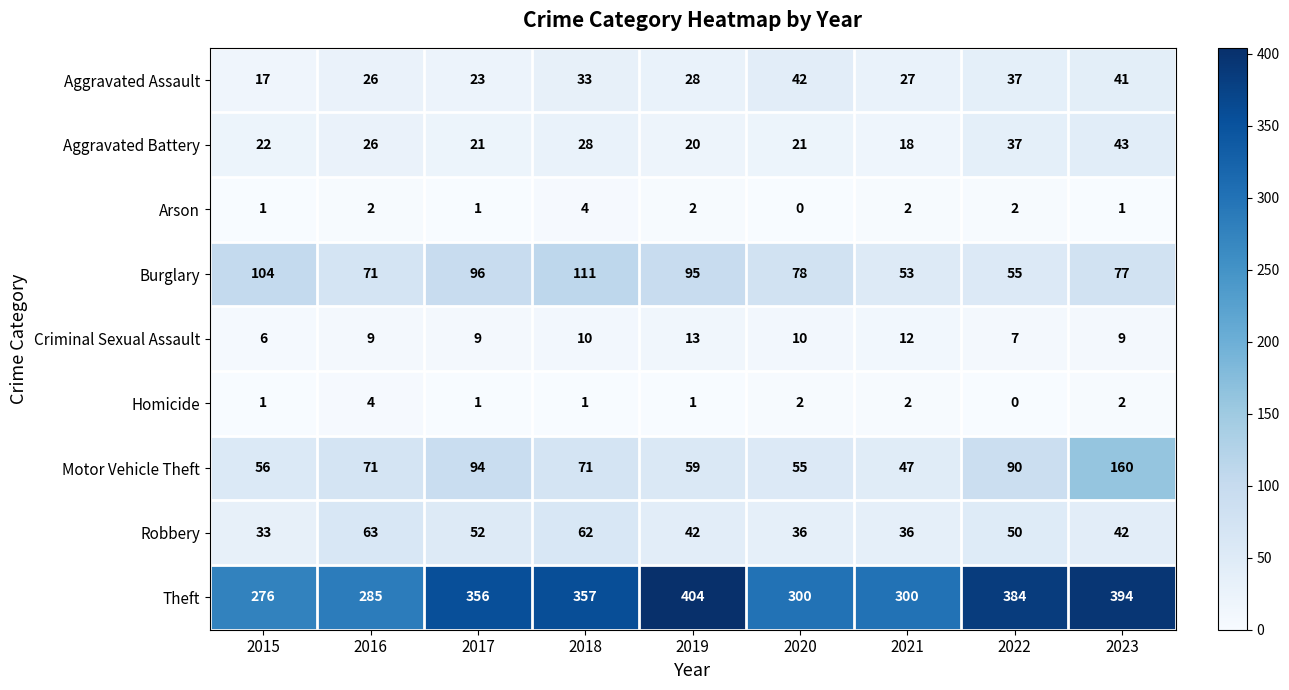

At which category is the sum across all series the highest?

2023